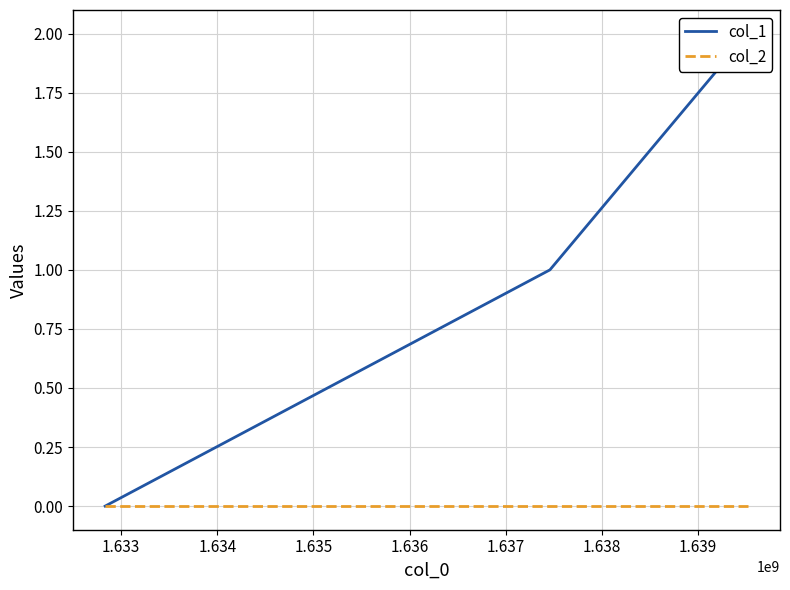

Does the chart display data point markers on the line(s)?

No